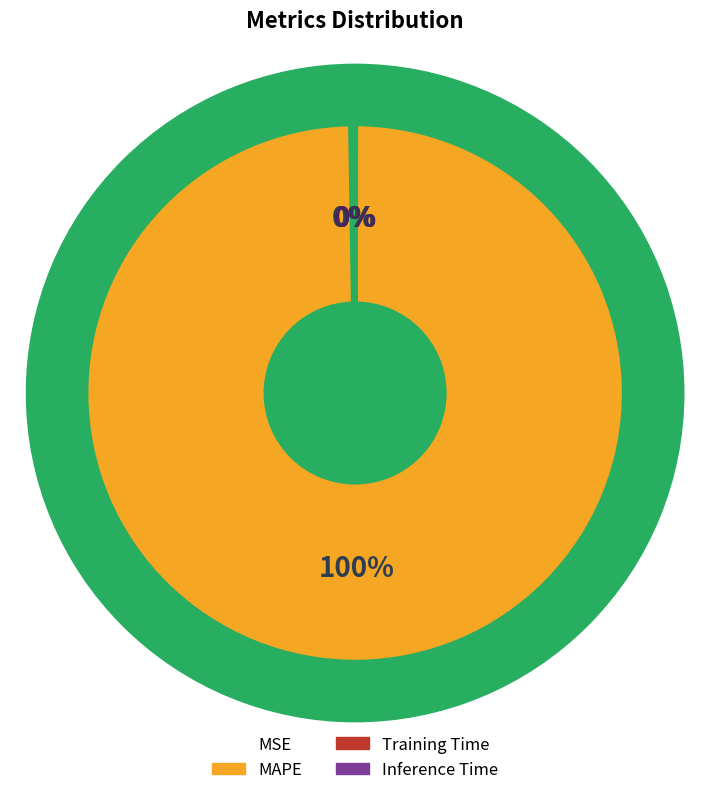

Count the number of slices in the pie.

4